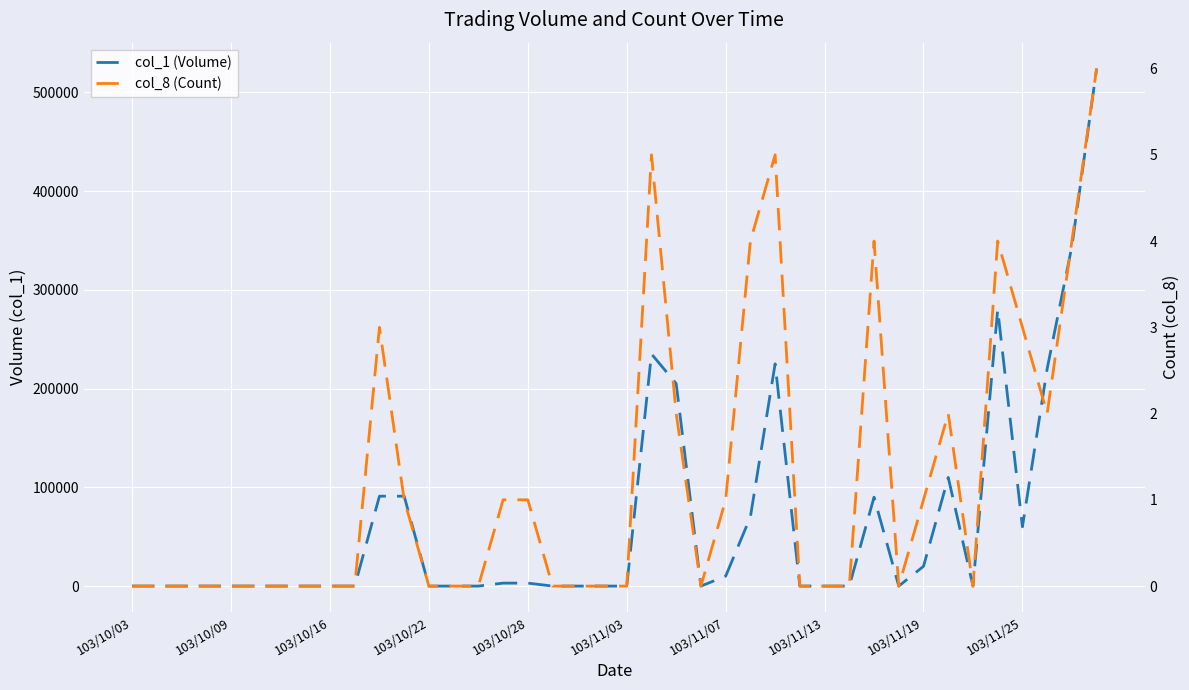

Which category has the lowest value in the col_8 (Count) series?

103/10/03